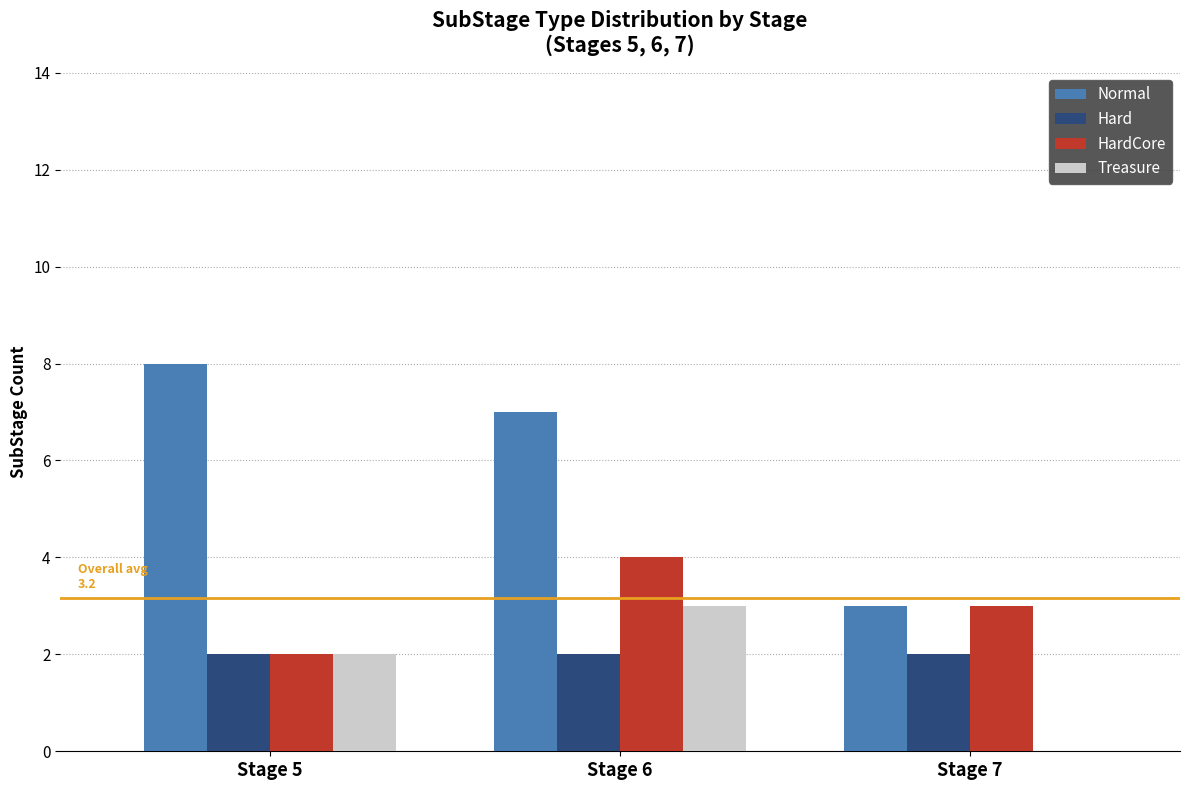

What is the maximum value shown in the chart?

8